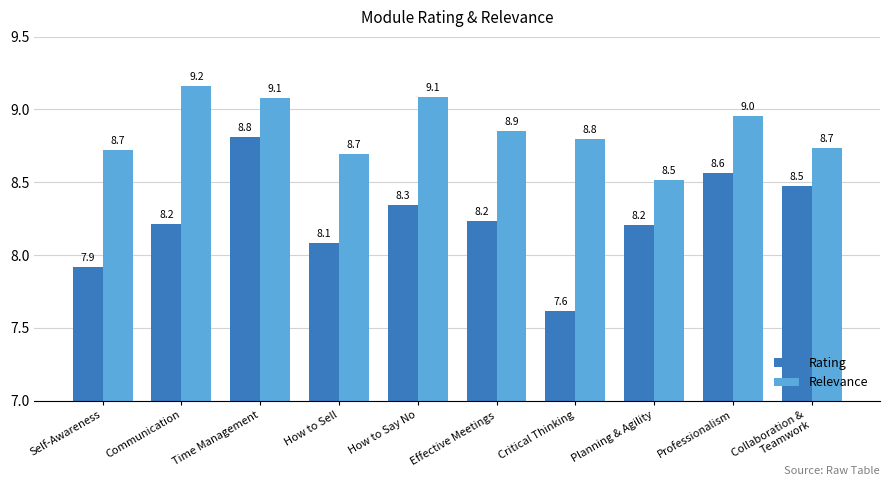

How many bars are there in each group?

2